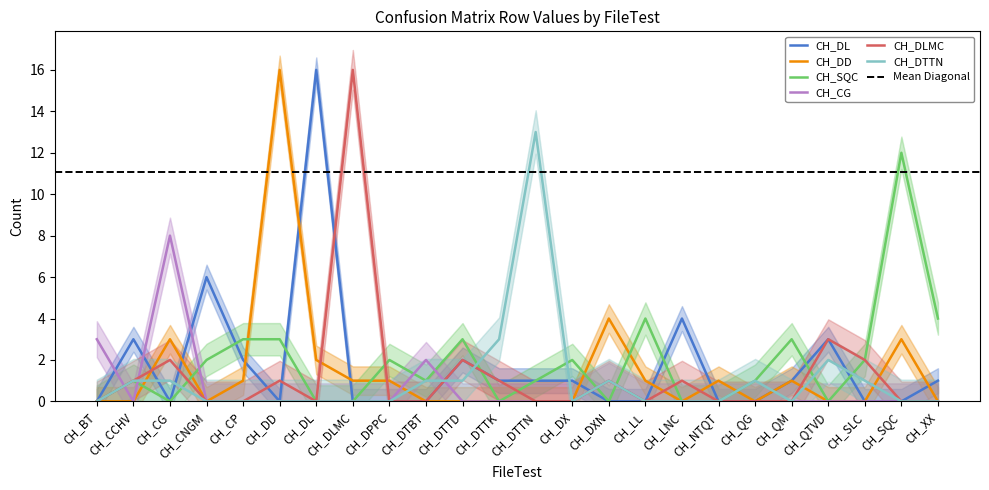

The value of CH_DTTN at CH_DTTK is 1. True or false?

False